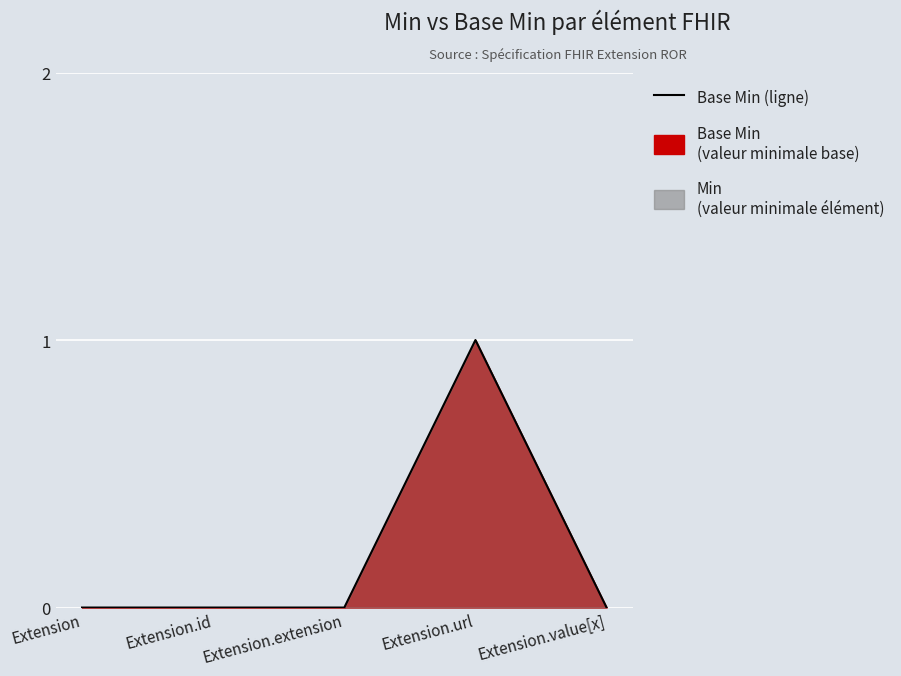

Count the values in the range 0 to 1.

5